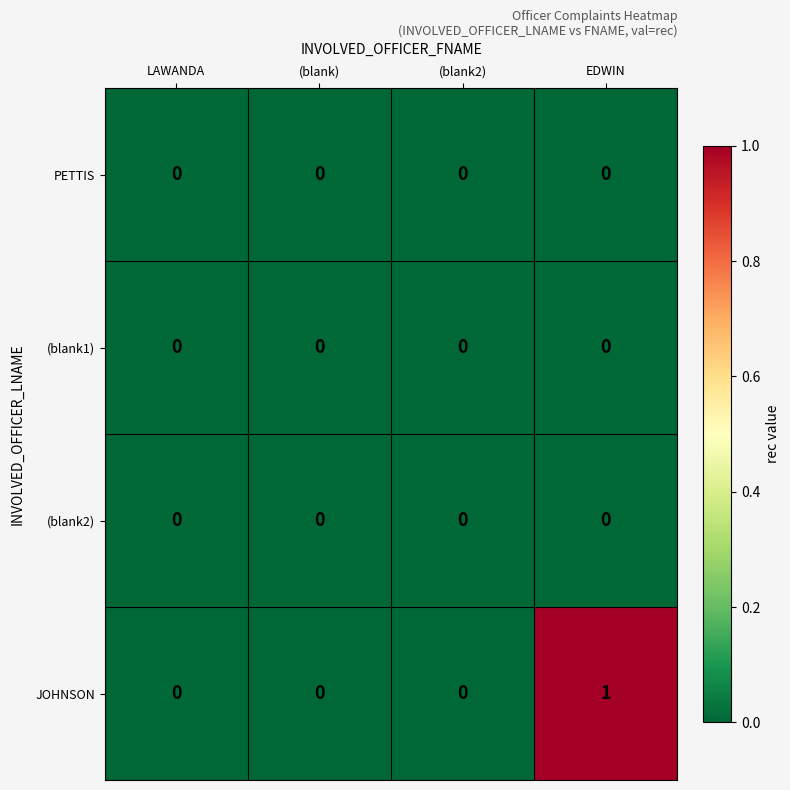

Which series has the largest range (max minus min)?

JOHNSON